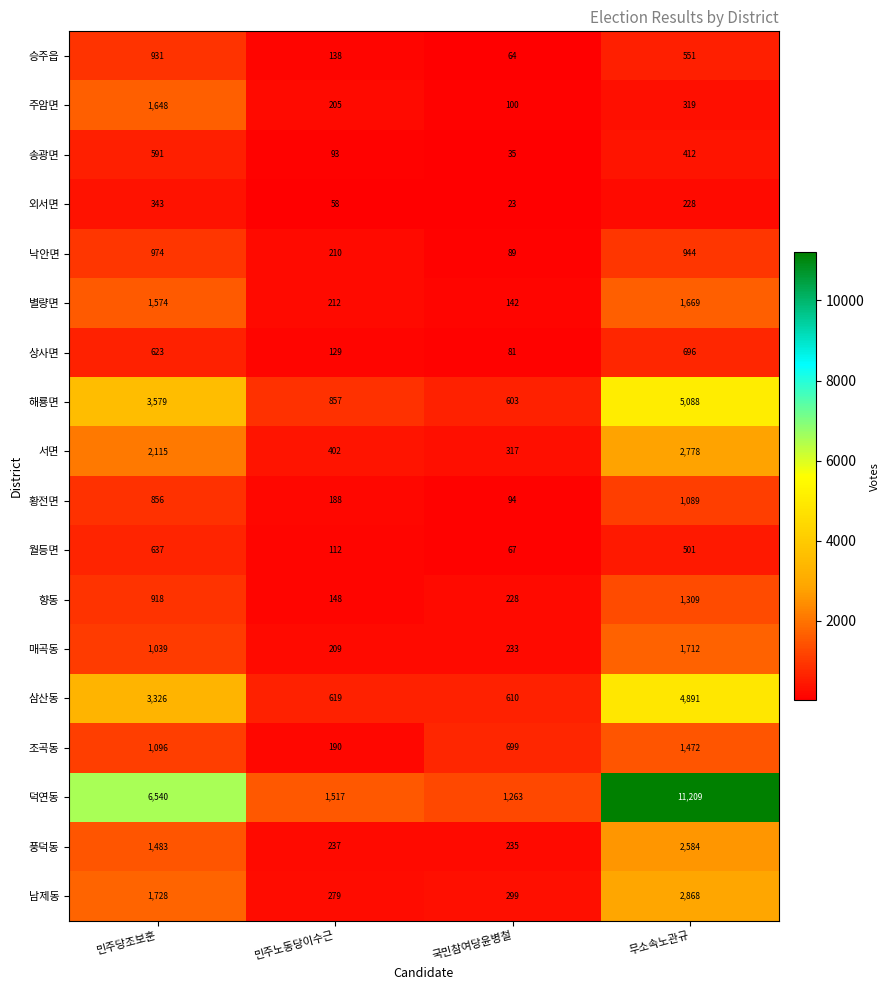

Which series has the largest total across all categories?

덕연동